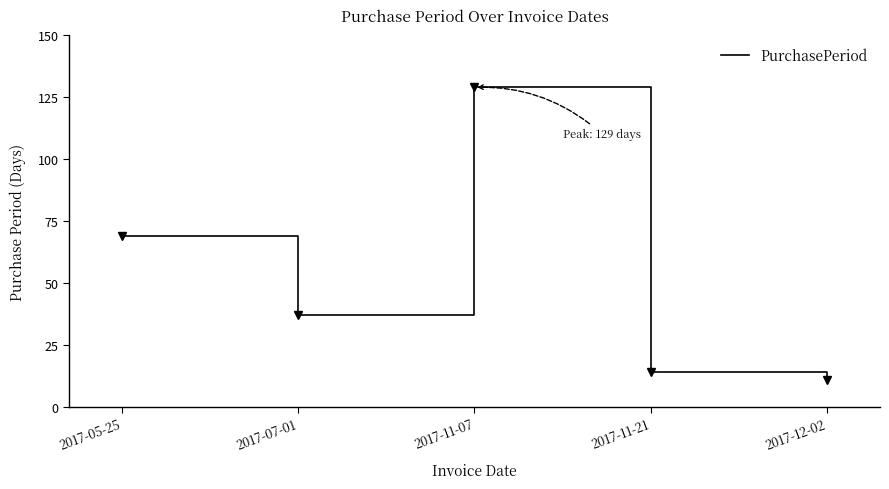

Where is the first local maximum?

2017-11-07